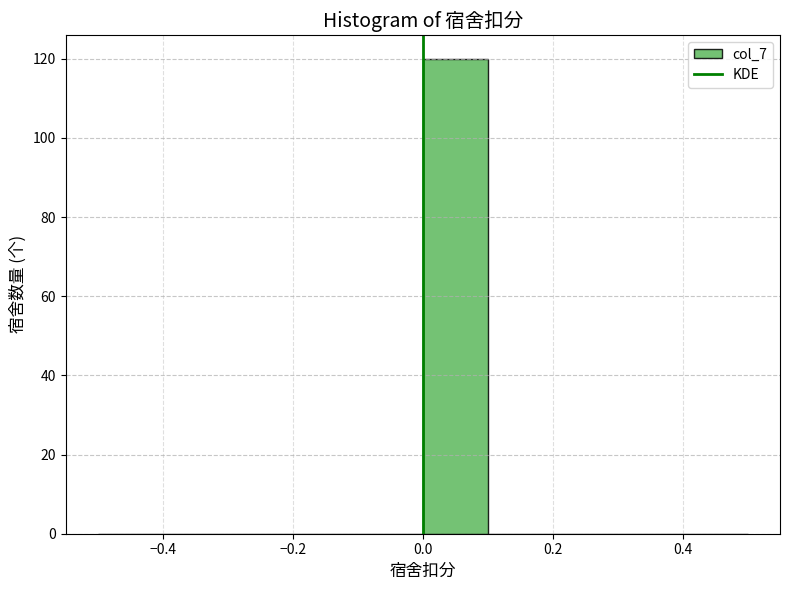

Reading left to right, transcribe this chart: for each bar, give the range it covers on the x-axis and its height. The values are not printed on the chart, so give them approximately, as read against the axis.

-0.5 to -0.4: 0
-0.4 to -0.3: 0
-0.3 to -0.2: 0
-0.2 to -0.1: 0
-0.1 to 0.0: 0
0.0 to 0.1: 120
0.1 to 0.2: 0
0.2 to 0.3: 0
0.3 to 0.4: 0
0.4 to 0.5: 0